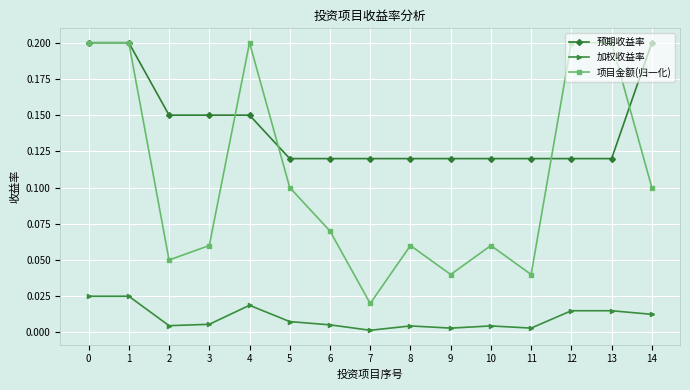

The value of 项目金额(归一化) at 6 is 0.1. True or false?

True